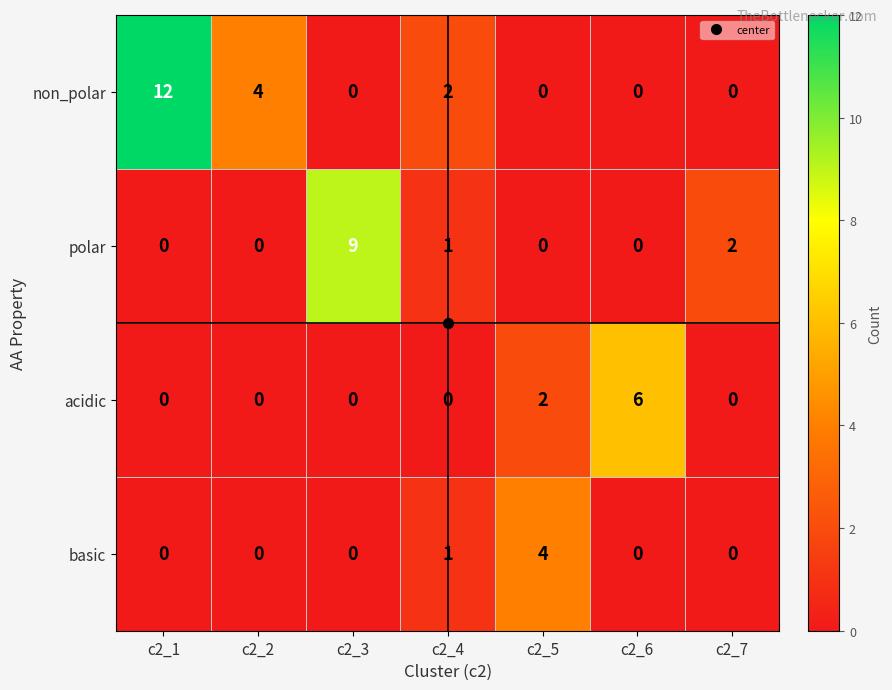

List the series in order of their overall mean, highest first.

non_polar, polar, acidic, basic